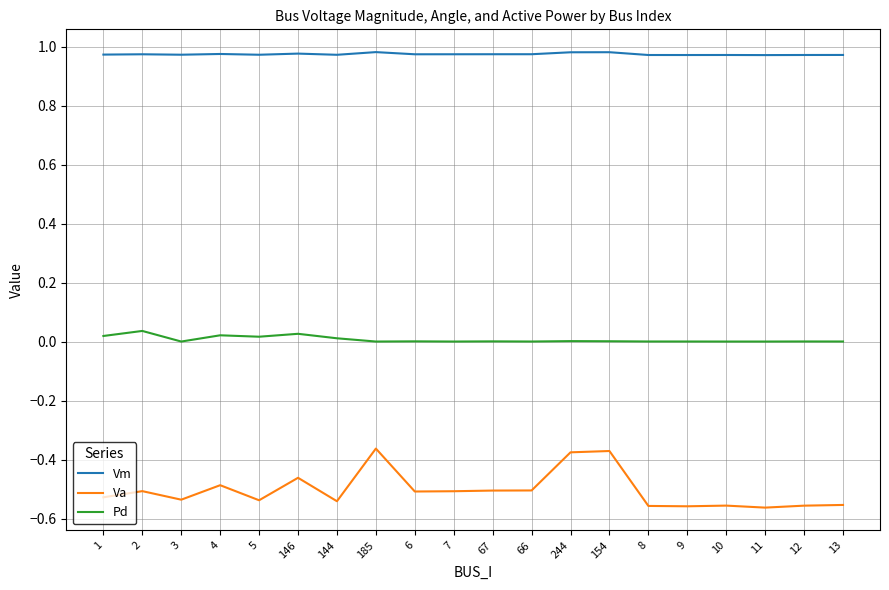

Which series has the largest range (max minus min)?

Va